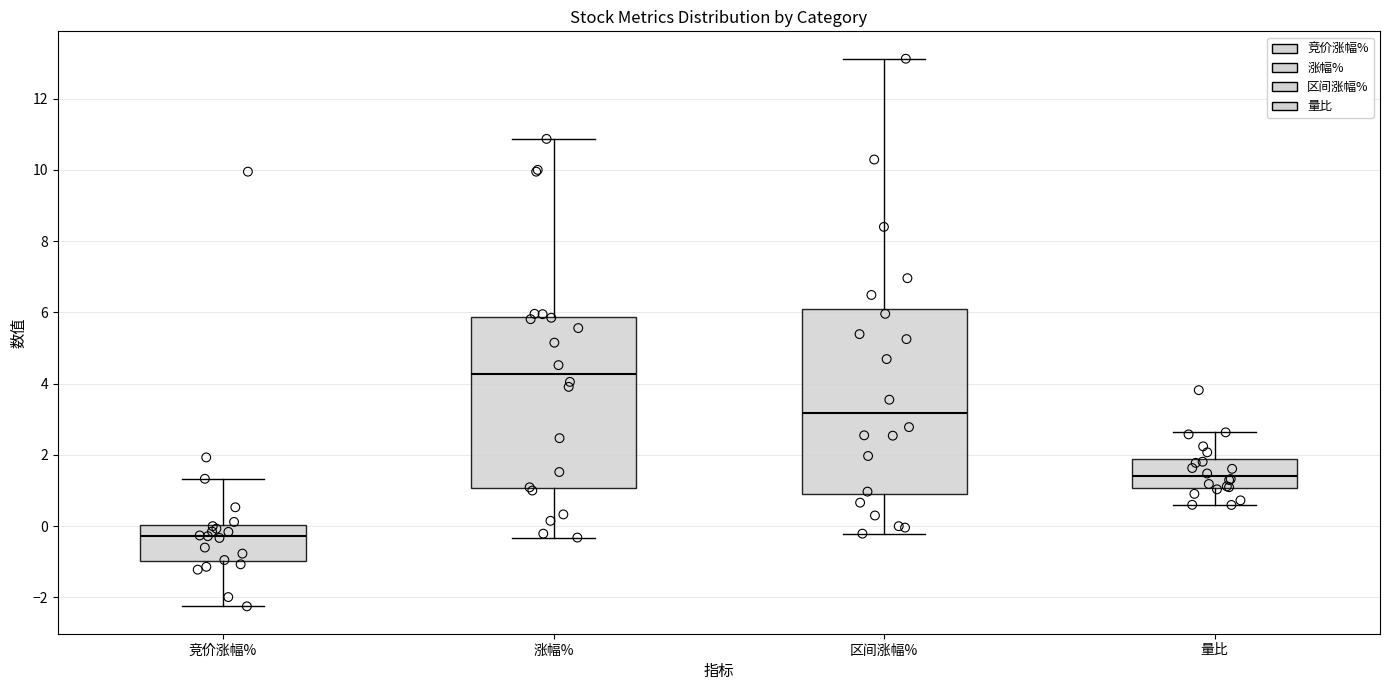

Which box's median line is the lowest?

竞价涨幅%